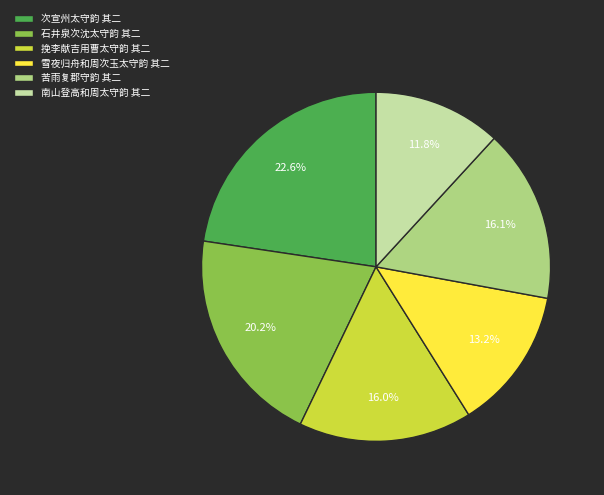

Is there a majority slice in this chart?

No